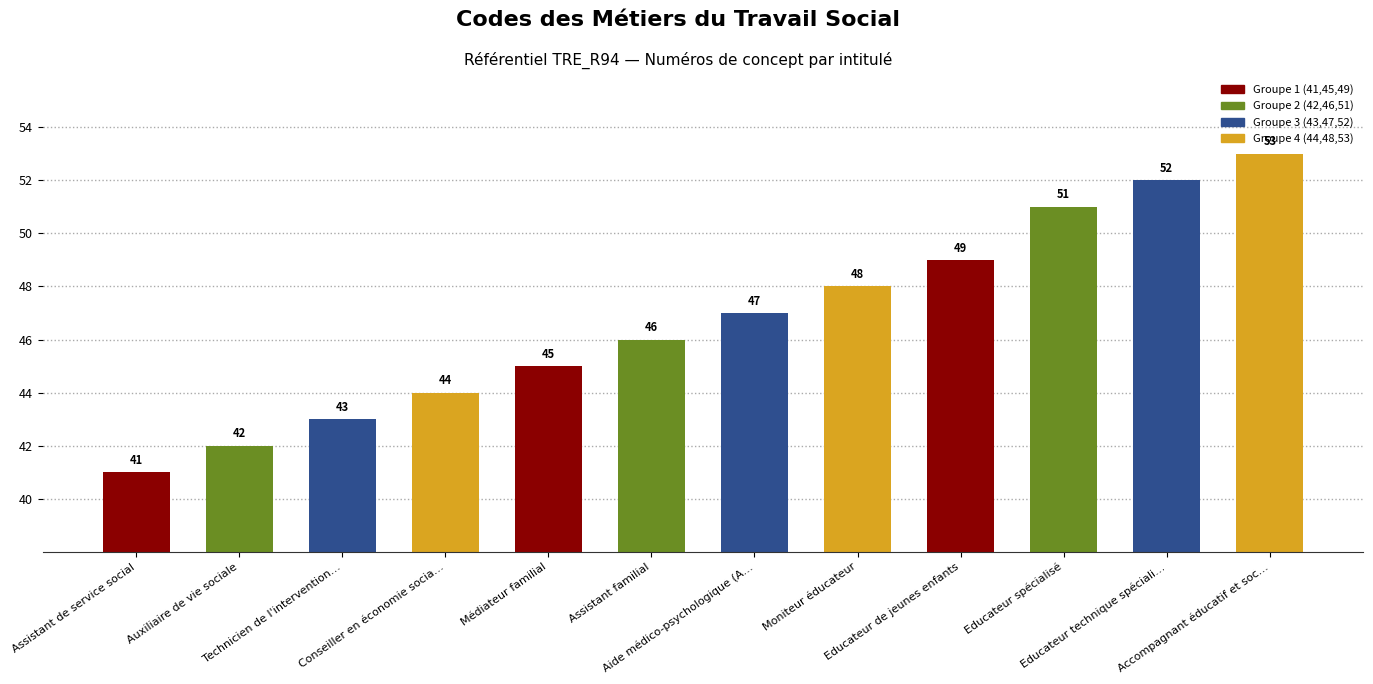

List the labels in order of value, smallest first.

Assistant de service social, Auxiliaire de vie sociale, Technicien de l'intervention…, Conseiller en économie socia…, Médiateur familial, Assistant familial, Aide médico-psychologique (A…, Moniteur éducateur, Educateur de jeunes enfants, Educateur spécialisé, Educateur technique spéciali…, Accompagnant éducatif et soc…